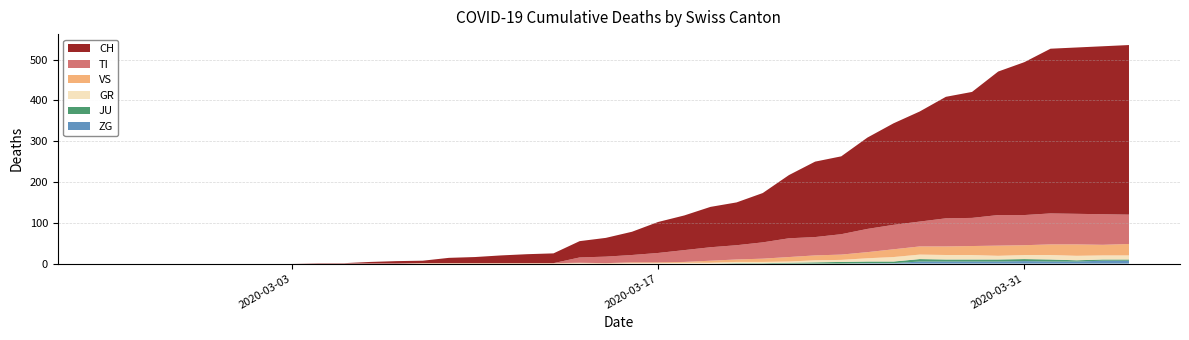

Reading left to right, list all the values displayed in this chart.

CH: 0=0	1=0	2=0	3=0	4=0	5=0	6=0	7=0	8=1	9=1	10=4	11=6	12=6	13=13	14=15	15=19	16=22	17=24	18=40	19=46	20=57	21=76	22=85	23=99	24=105	25=121	26=155	27=185	28=191	29=224	30=249	31=270	32=298	33=309	34=352	35=375	36=404	37=408	38=412	39=416
GR: 0=0	1=0	2=0	3=0	4=0	5=0	6=0	7=0	8=0	9=0	10=0	11=0	12=0	13=0	14=0	15=0	16=0	17=0	18=1	19=0	20=1	21=1	22=2	23=2	24=3	25=3	26=3	27=5	28=5	29=8	30=11	31=11	32=11	33=11	34=9	35=10	36=11	37=11	38=10	39=10
JU: 0=0	1=0	2=0	3=0	4=0	5=0	6=0	7=0	8=0	9=0	10=0	11=0	12=0	13=0	14=0	15=0	16=0	17=0	18=0	19=0	20=0	21=0	22=0	23=0	24=1	25=1	26=2	27=3	28=4	29=4	30=4	31=6	32=5	33=5	34=5	35=5	36=5	37=3	38=3	39=3
TI: 0=0	1=0	2=0	3=0	4=0	5=0	6=0	7=0	8=0	9=0	10=0	11=0	12=0	13=0	14=0	15=0	16=0	17=0	18=13	19=16	20=18	21=23	22=29	23=33	24=35	25=40	26=46	27=45	28=50	29=57	30=60	31=61	32=69	33=69	34=75	35=74	36=76	37=75	38=75	39=72
VS: 0=0	1=0	2=0	3=0	4=0	5=0	6=0	7=0	8=0	9=0	10=0	11=0	12=1	13=1	14=1	15=1	16=1	17=1	18=1	19=1	20=2	21=2	22=2	23=5	24=6	25=8	26=11	27=12	28=13	29=15	30=19	31=20	32=21	33=22	34=25	35=24	36=26	37=28	38=26	39=28
ZG: 0=0	1=0	2=0	3=0	4=0	5=0	6=0	7=0	8=0	9=0	10=0	11=0	12=0	13=0	14=0	15=0	16=0	17=0	18=0	19=0	20=0	21=0	22=0	23=0	24=0	25=0	26=0	27=0	28=0	29=1	30=1	31=5	32=5	33=5	34=5	35=6	36=5	37=5	38=7	39=7